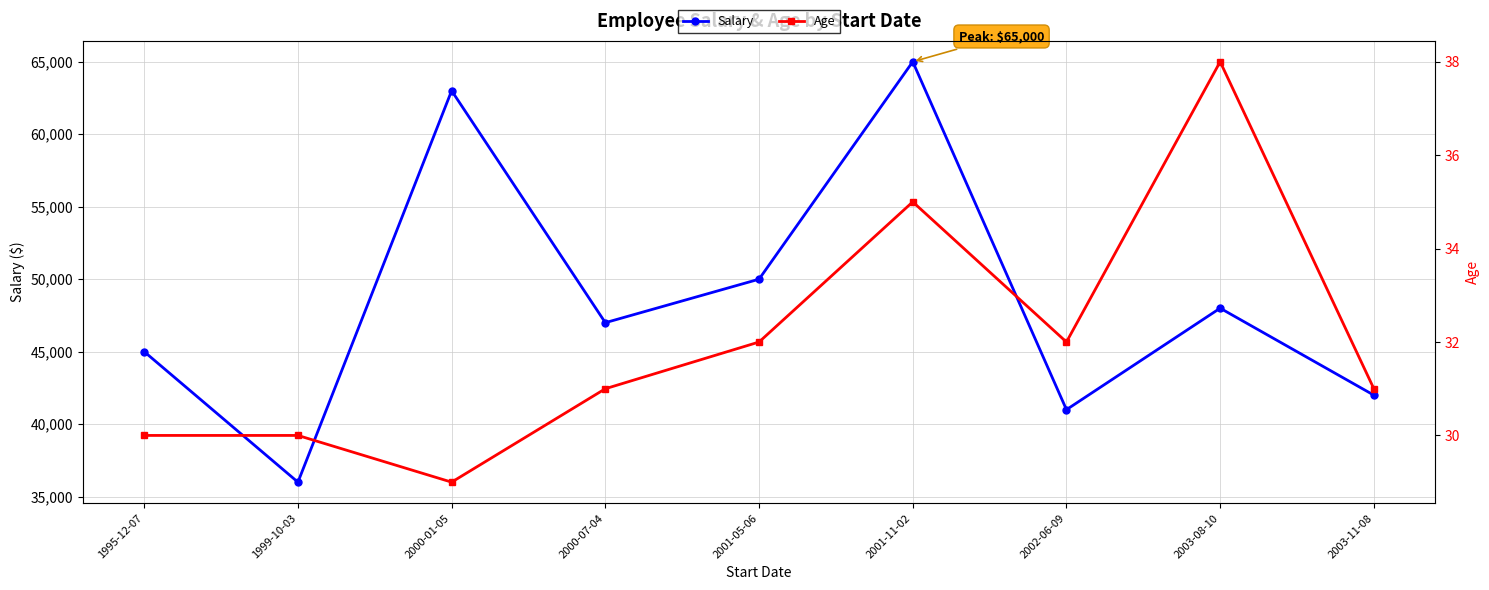

Does the chart have visible grid lines?

Yes